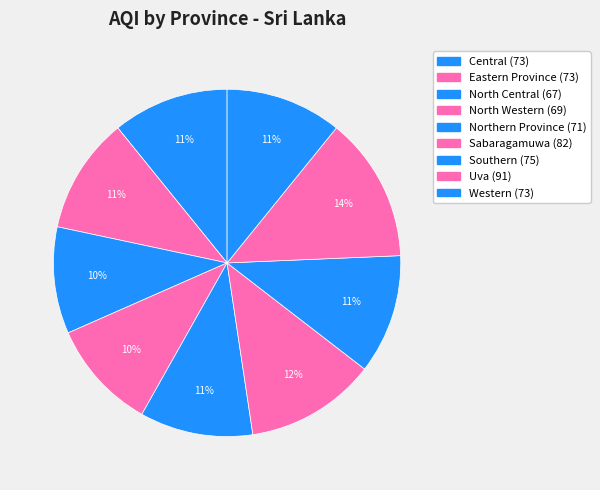

To the nearest percent, what is the difference between the largest and smallest slice percentages?

4%